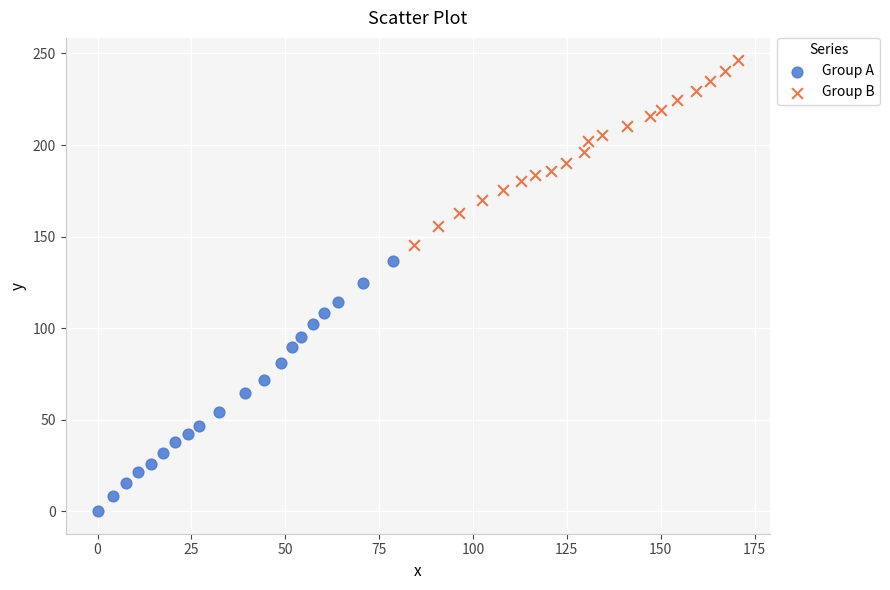

Which series reaches the maximum Y coordinate?

Group B